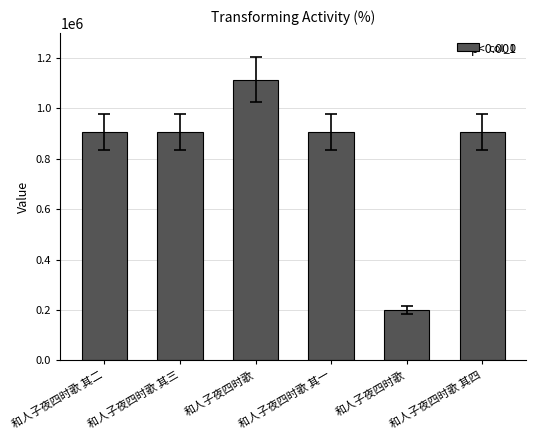

Count the number of data series in this chart.

1